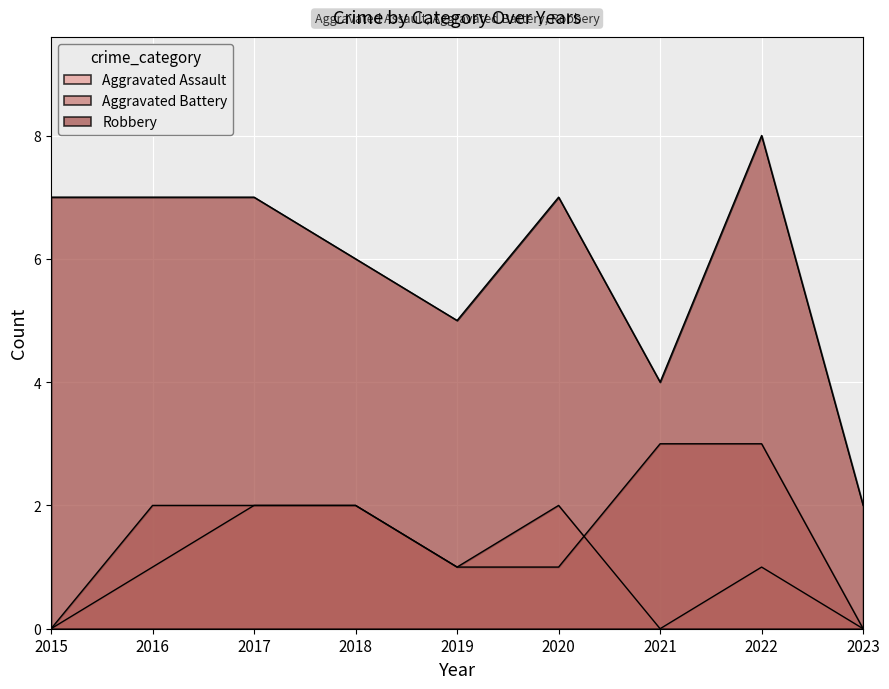

At which label is Aggravated Assault closest to 1?

2016